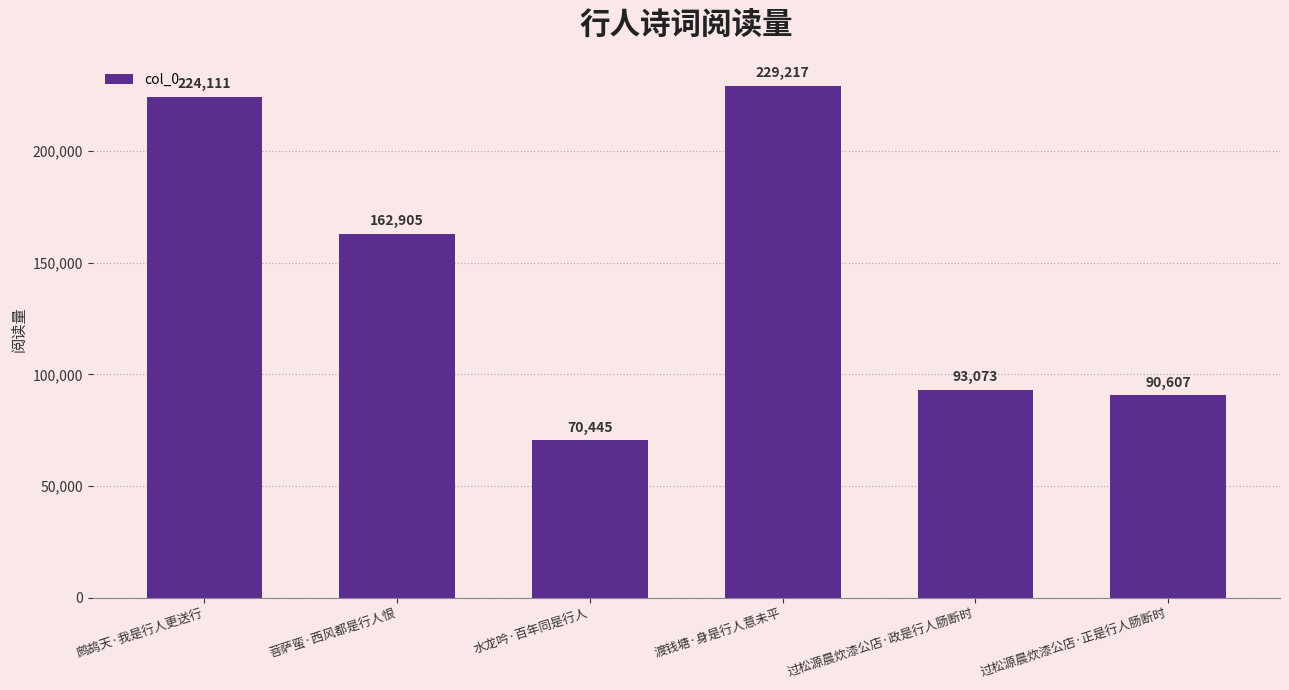

List the labels in order of value, smallest first.

水龙吟·百年同是行人, 过松源晨炊漆公店·正是行人肠断时, 过松源晨炊漆公店·政是行人肠断时, 菩萨蛮·西风都是行人恨, 鹧鸪天·我是行人更送行, 渡钱塘·身是行人意未平